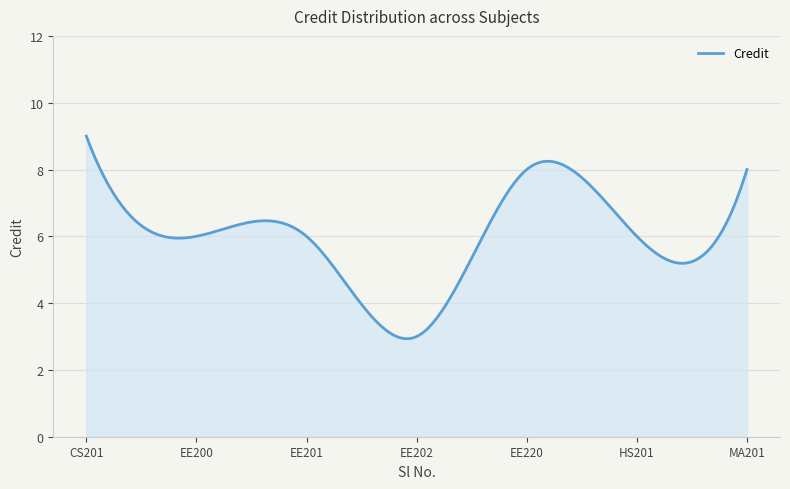

What is the minimum value shown in the chart?

2.9